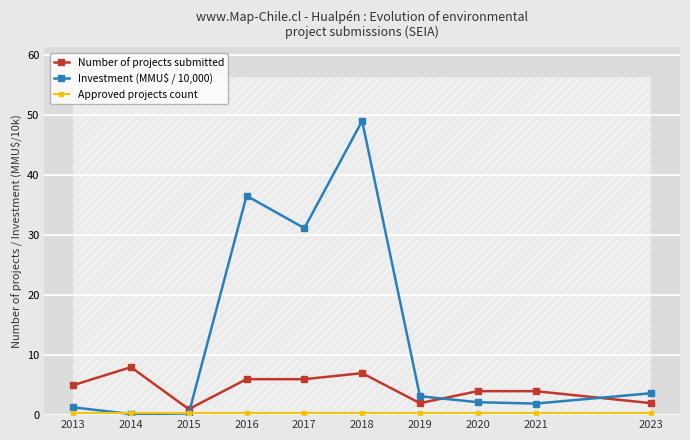

What is the spread (max minus min) of values at 2023?

3.4